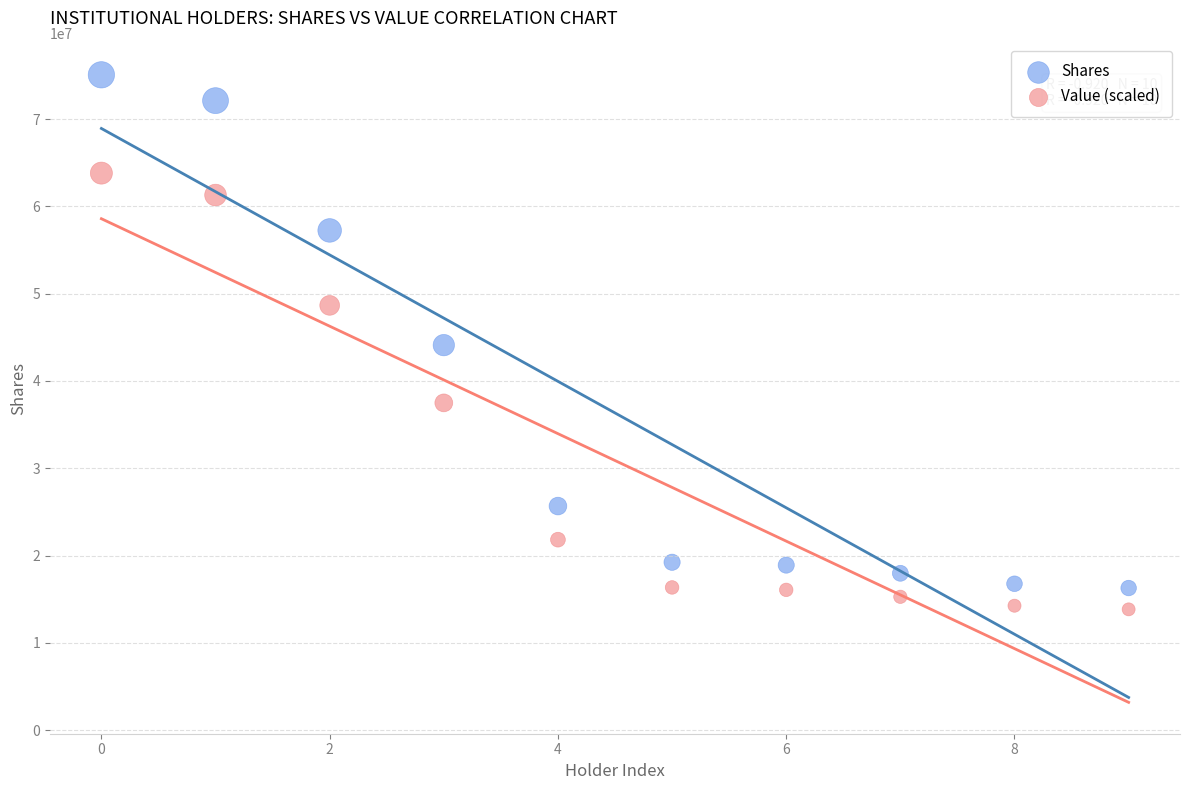

What are all the series names shown in the legend?

Shares, Value (scaled)